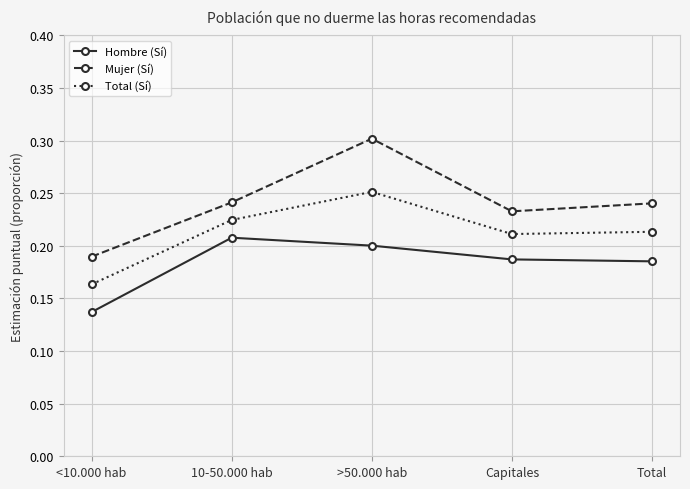

What are all the series names shown in the legend?

Hombre (Sí), Mujer (Sí), Total (Sí)